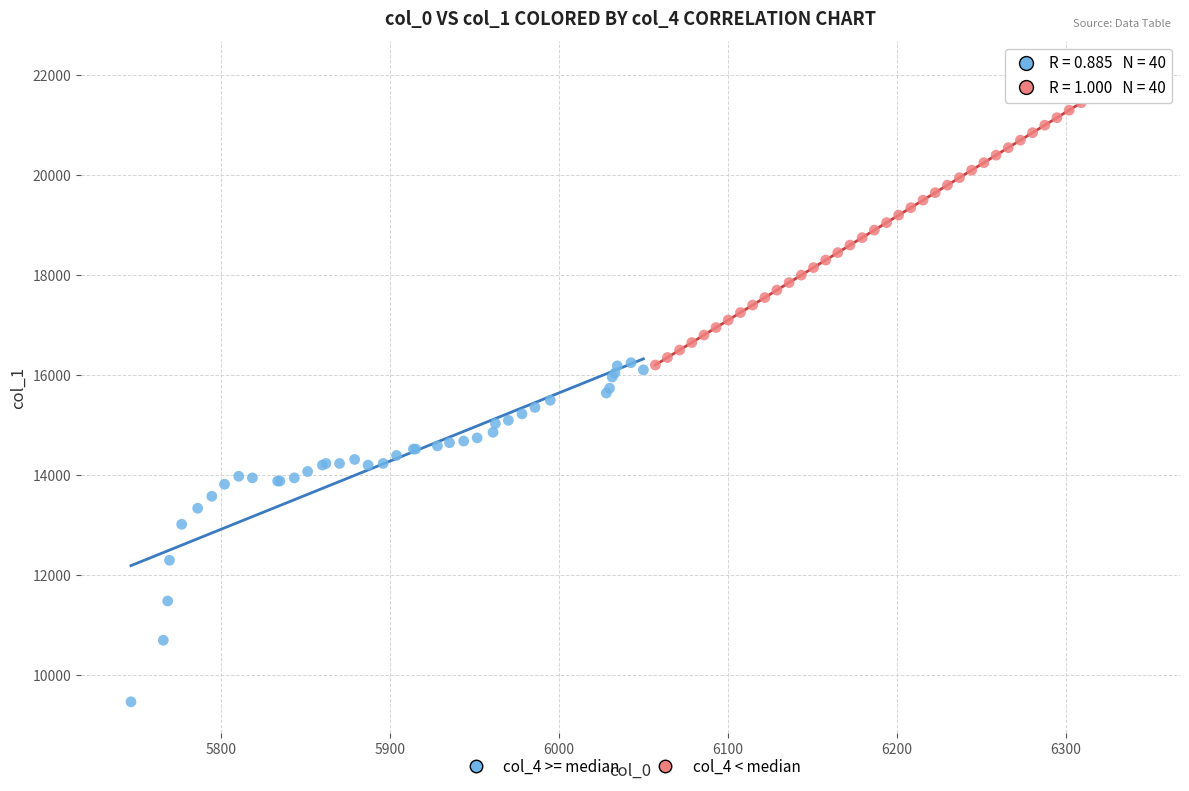

Which series has the largest Y range (max minus min)?

col_4 >= median